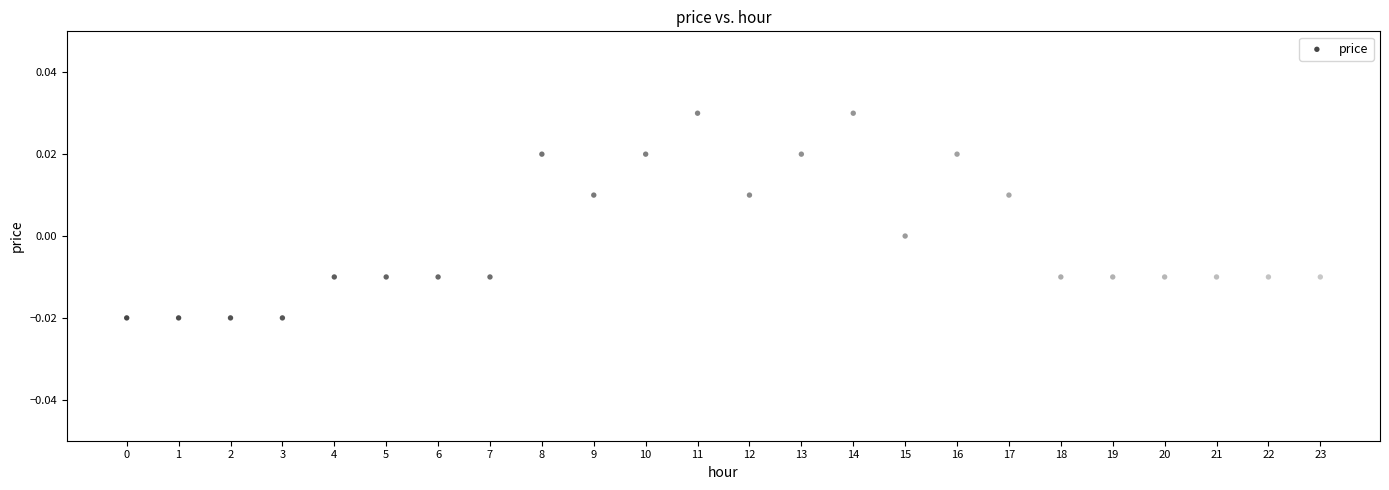

How many points are shown in the scatter plot?

24